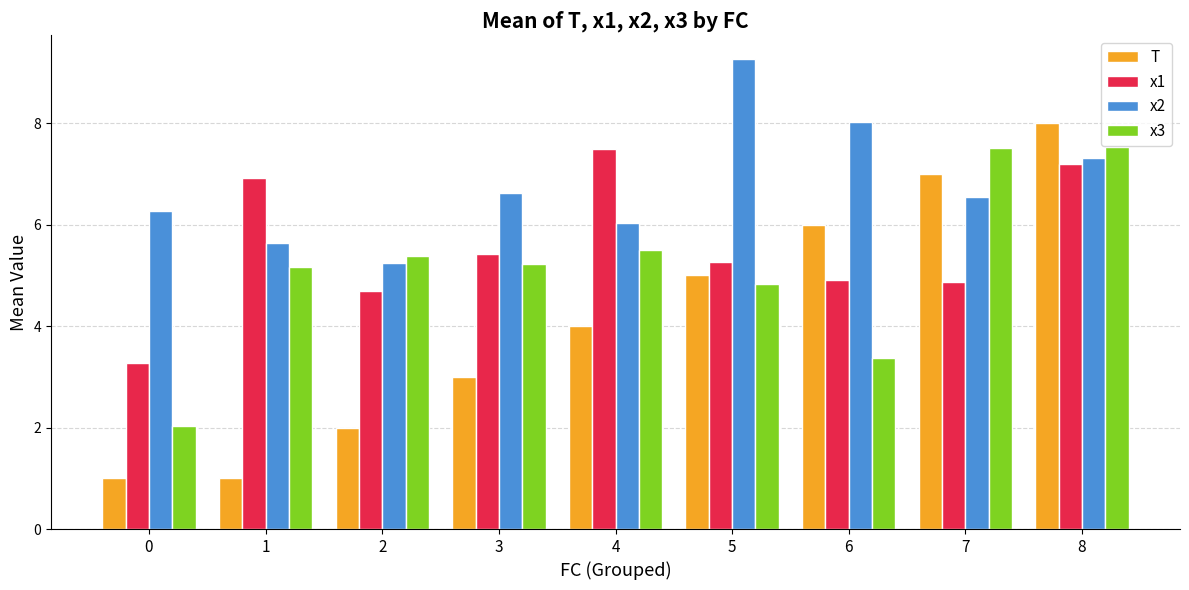

What is the spread (max minus min) of values at 6?

4.7